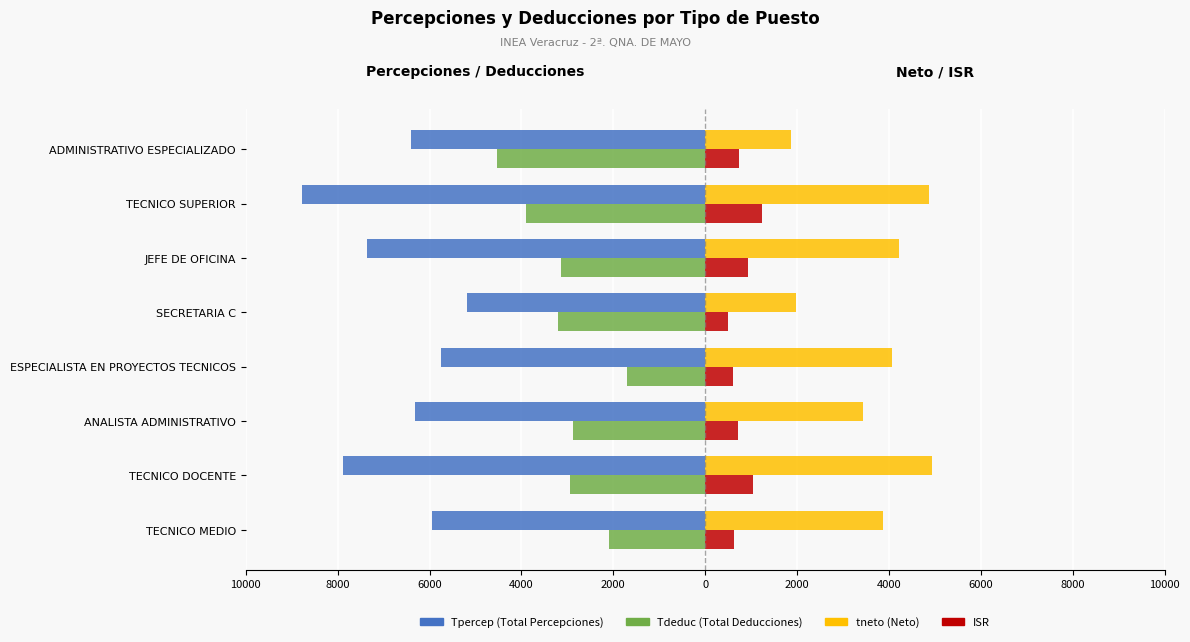

Is it true that ISR equals 1046.8 at TECNICO DOCENTE?

True